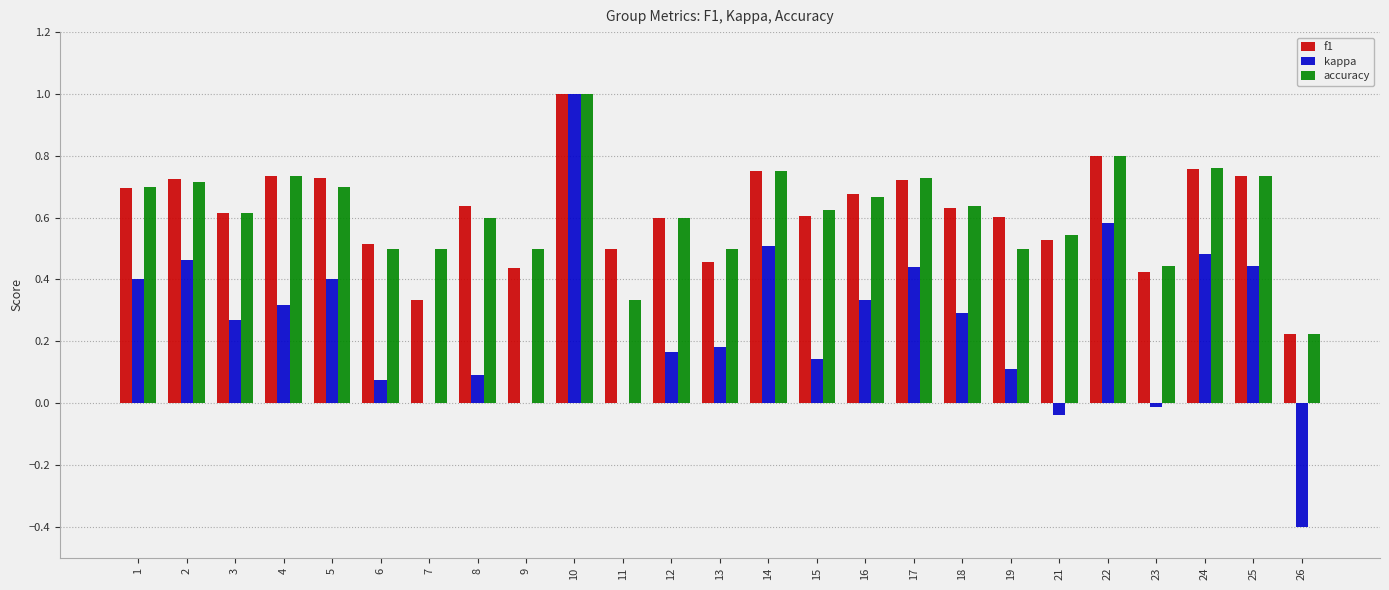

What is the total value across all series at 2?

1.9